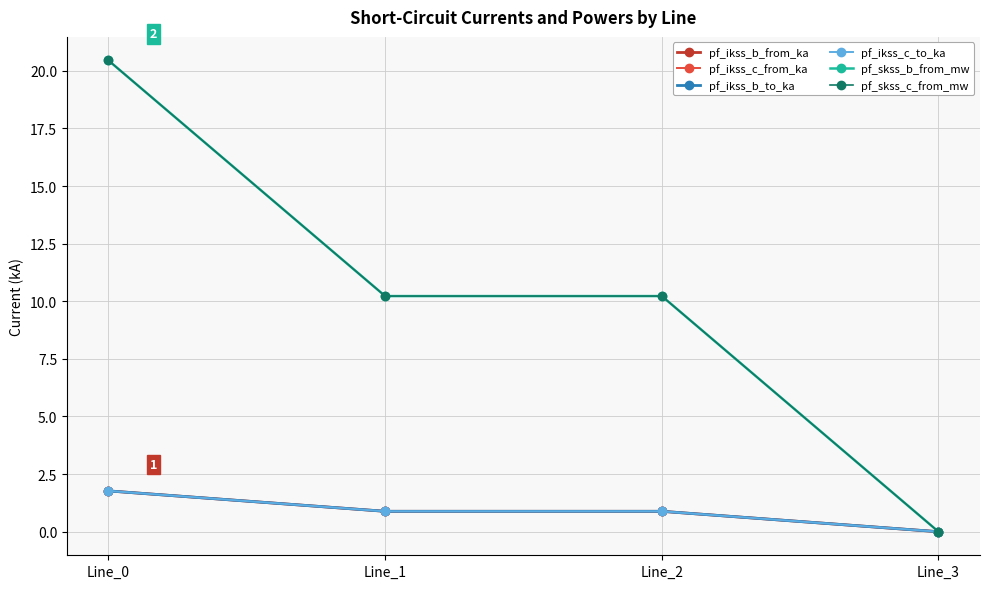

Is it true that pf_ikss_c_from_ka equals 0.4 at Line_0?

False